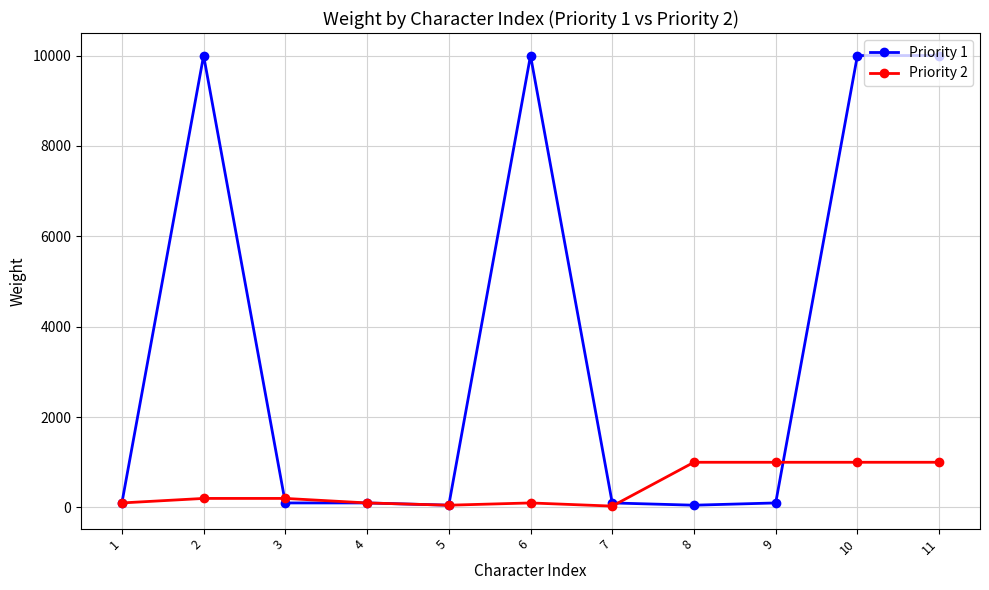

Which series has the largest range (max minus min)?

Priority 1